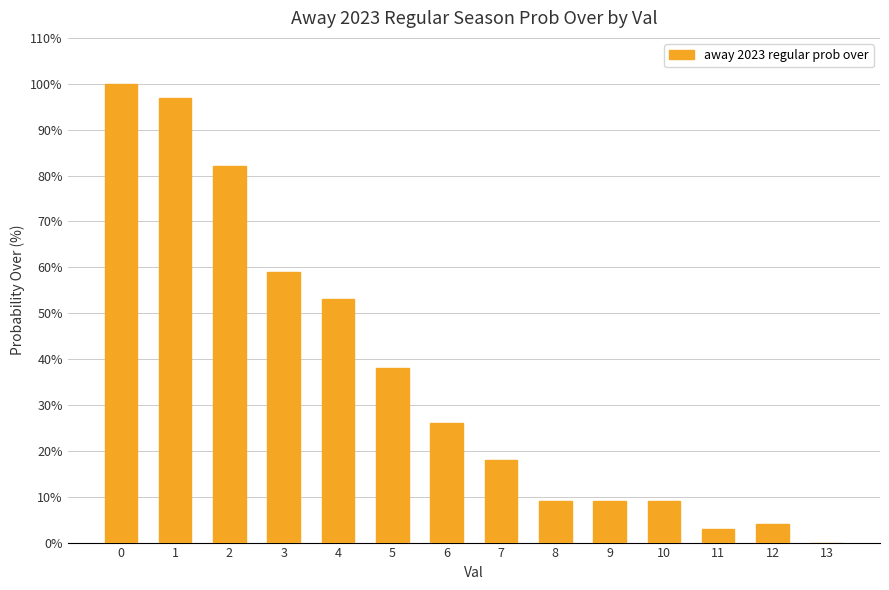

Reading right to left, list all the values displayed in this chart.

0	4	3	9	9	9	18	26	38	53	59	82	97	100